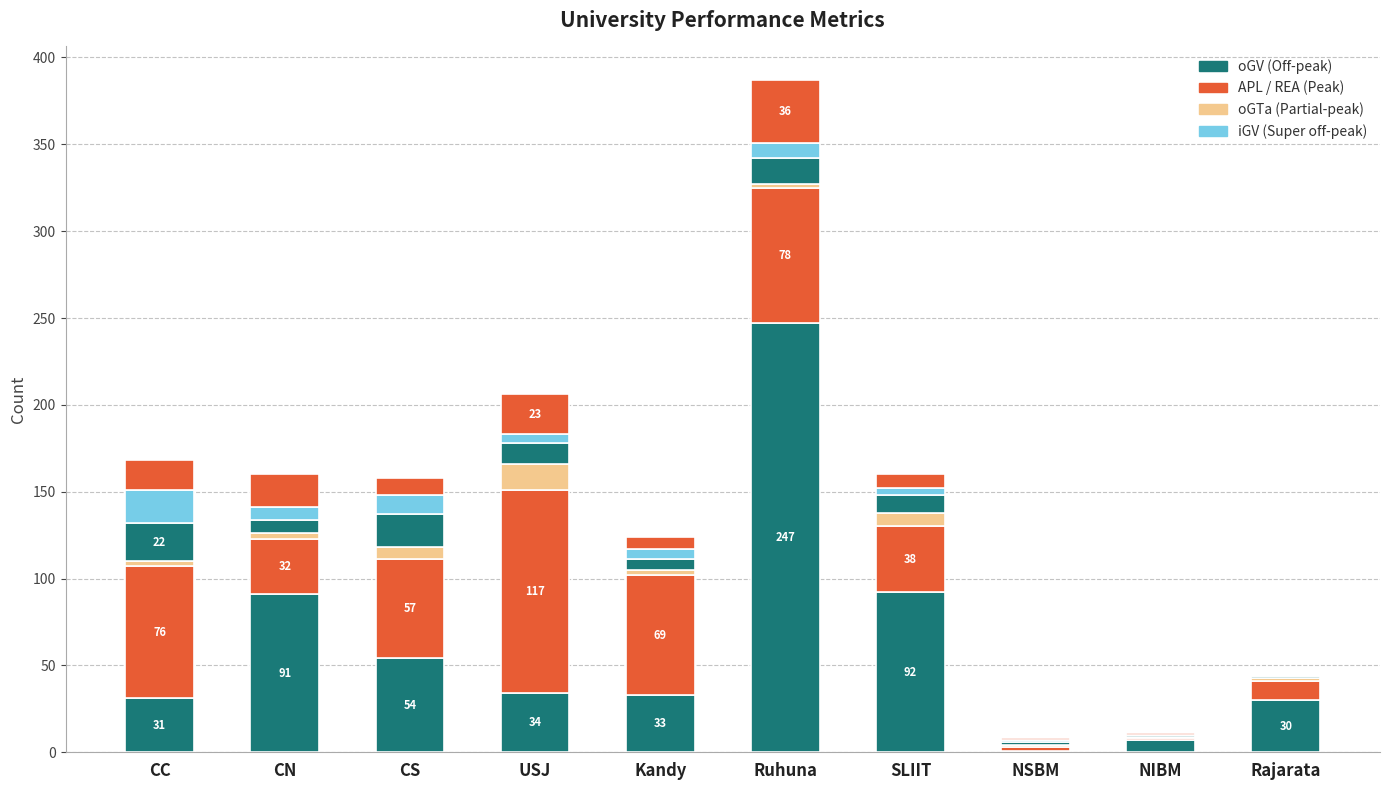

How many data points does each series have?

10